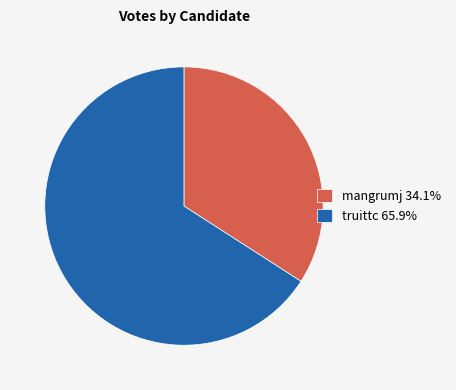

The mangrumj slice represents 46% of the pie. True or false?

False